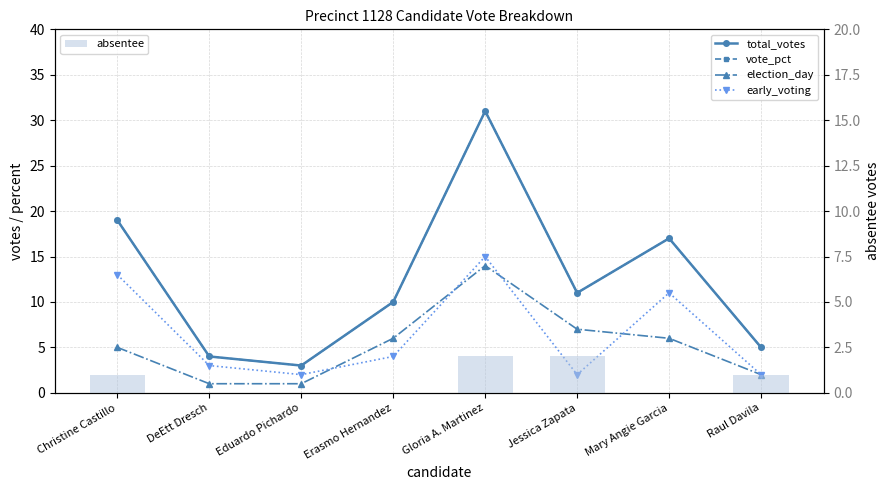

Are the bars grouped side by side (vs. stacked)?

Yes